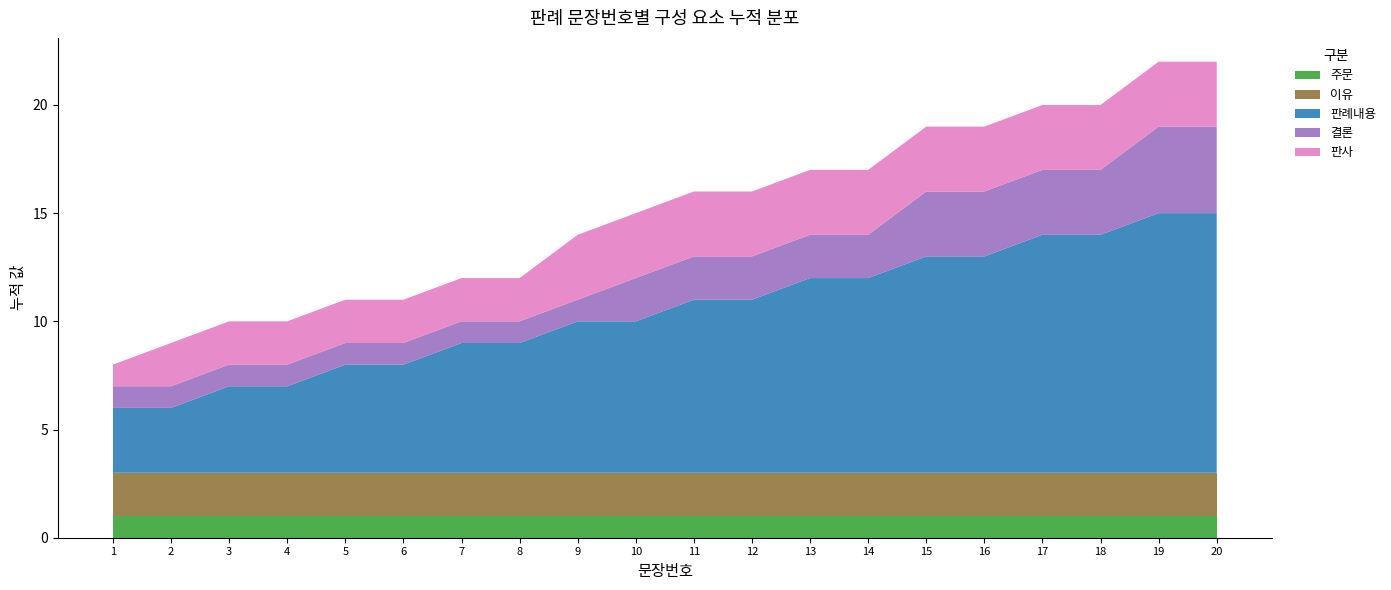

What is the total value across all series at 20?

22